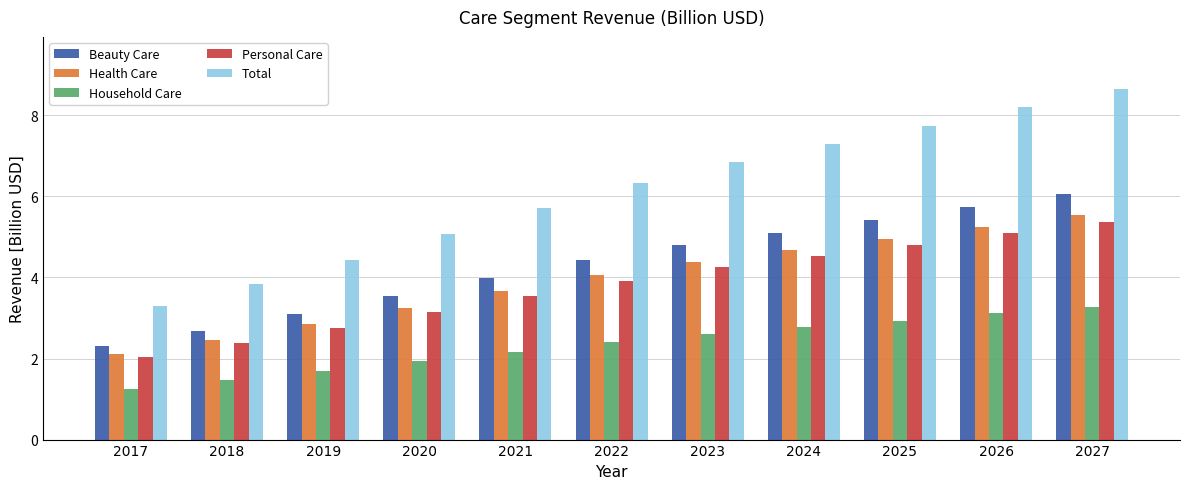

How many groups of bars are there?

11